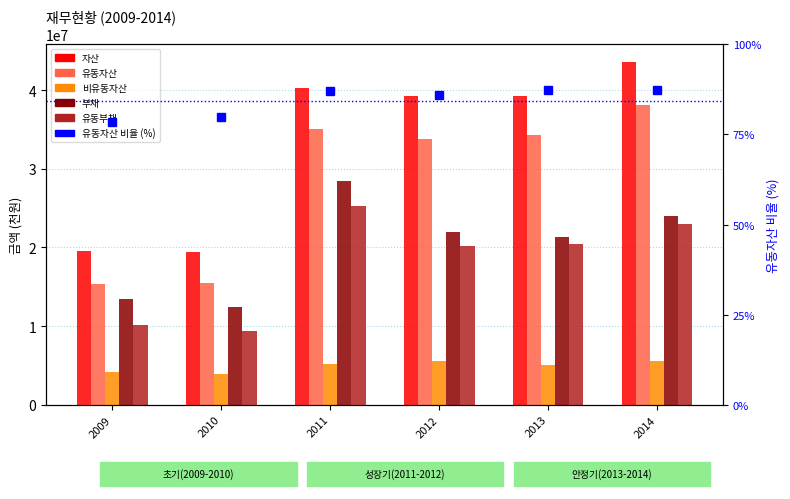

What is the average value of the 유동부채 series?

18048235.5